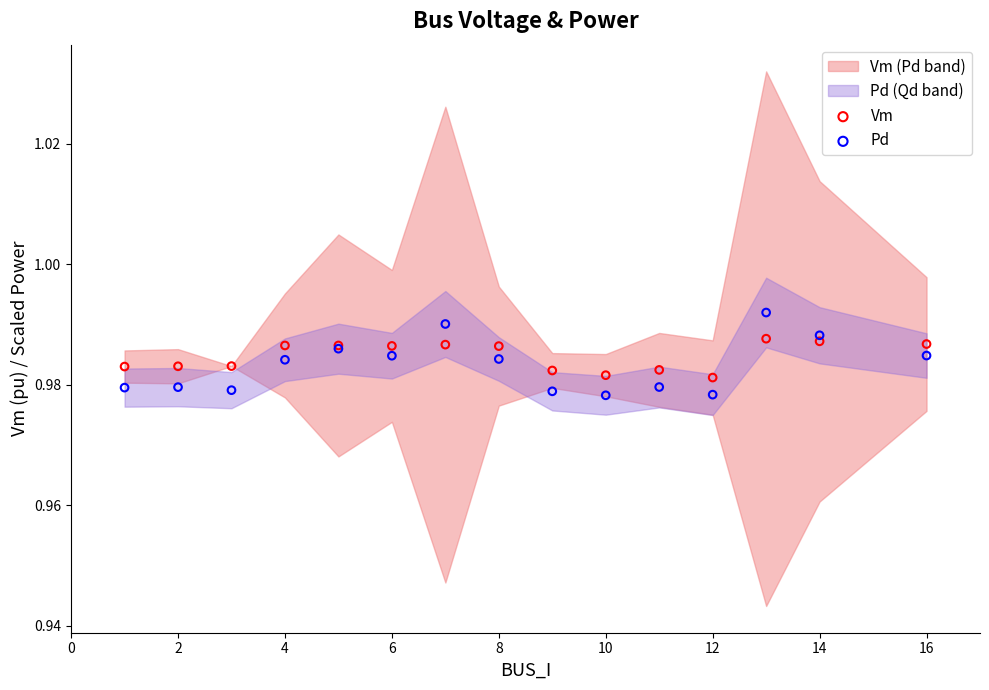

Which series has the widest spread of Y values?

Pd